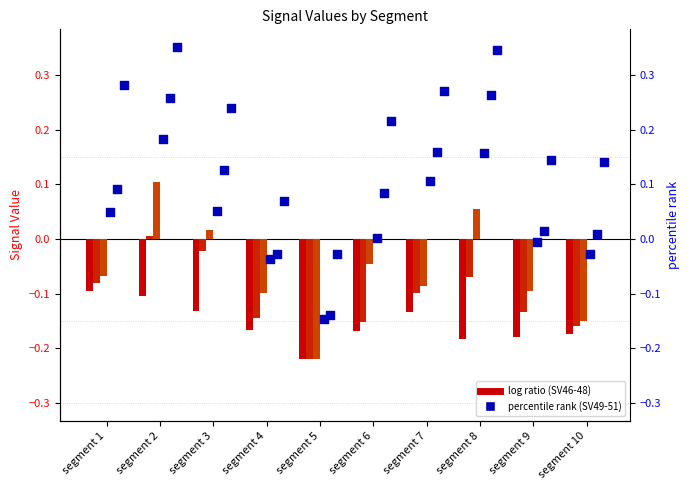

Which series reaches the minimum Y coordinate?

Signal_Value_46